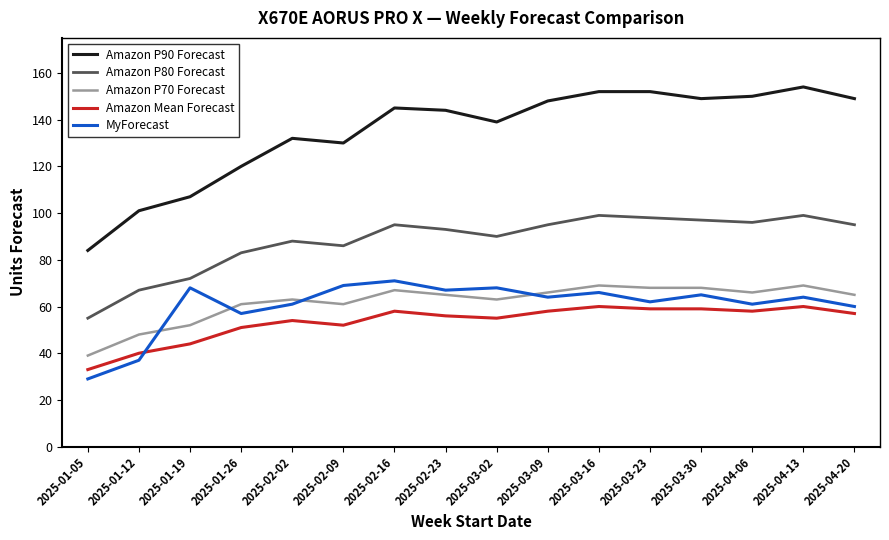

What position from the right is 2025-03-02?

8